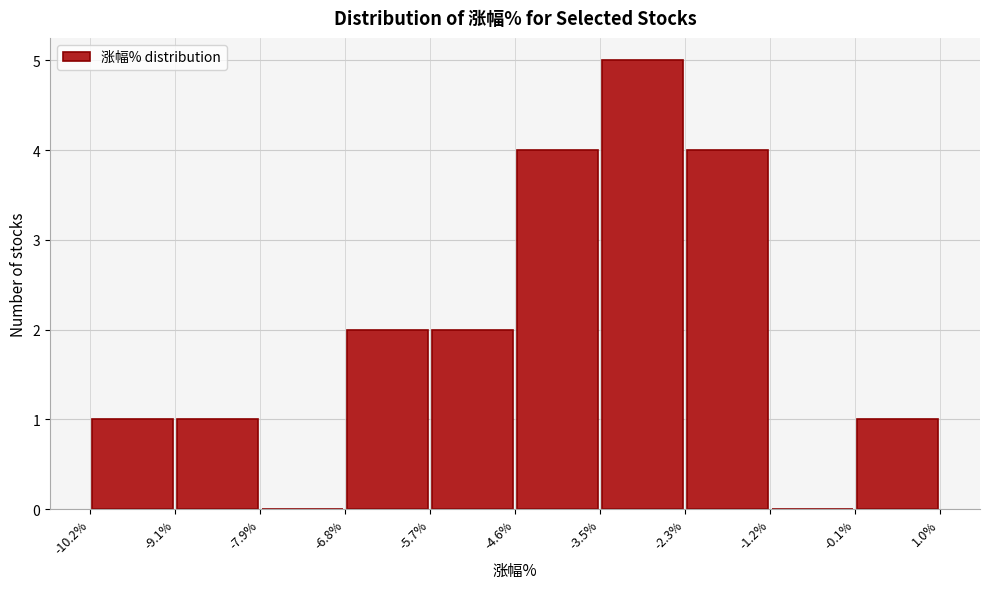

Reading left to right, transcribe this chart: for each bar, give the range it covers on the x-axis and its height. The values are not printed on the chart, so give them approximately, as read against the axis.

-10.2% to -9.1%: 1
-9.1% to -7.9%: 1
-7.9% to -6.8%: 0
-6.8% to -5.7%: 2
-5.7% to -4.6%: 2
-4.6% to -3.5%: 4
-3.5% to -2.3%: 5
-2.3% to -1.2%: 4
-1.2% to -0.1%: 0
-0.1% to 1.0%: 1